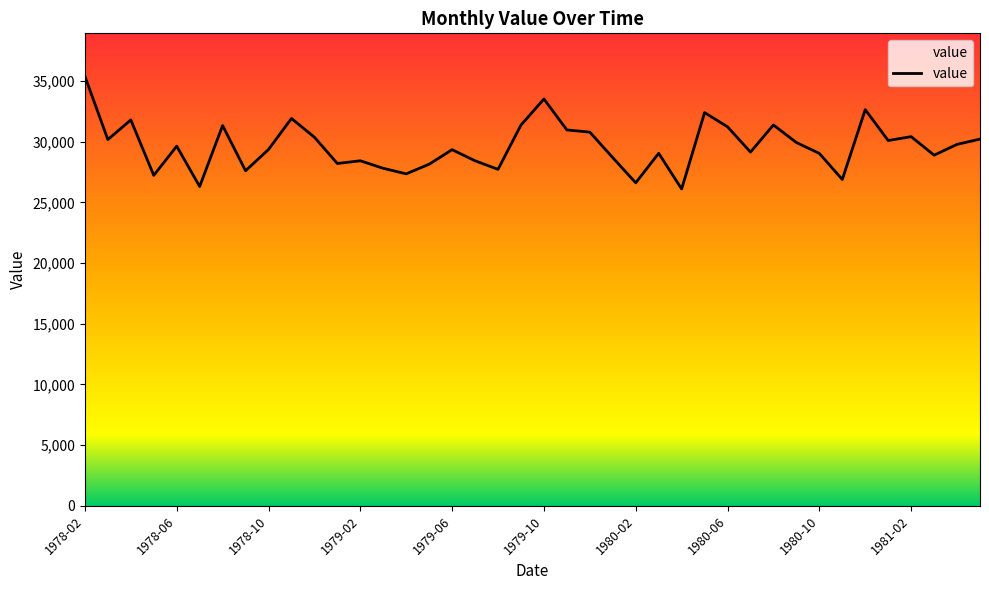

How many lines are shown in the chart?

1